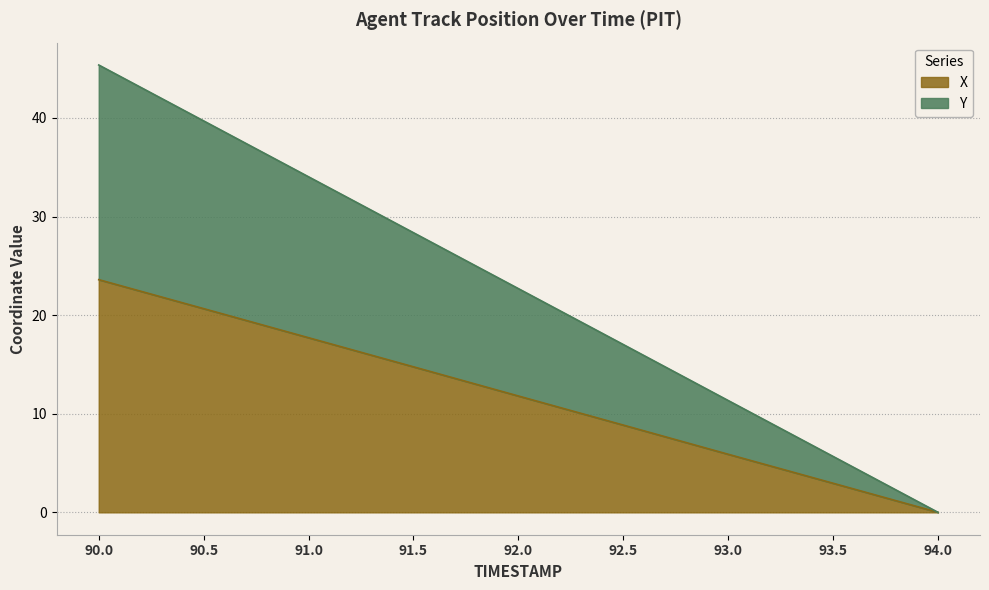

Rank the categories by X value from highest to lowest.

90.0, 90.5, 91.0, 91.5, 92.0, 92.5, 93.0, 93.5, 94.0